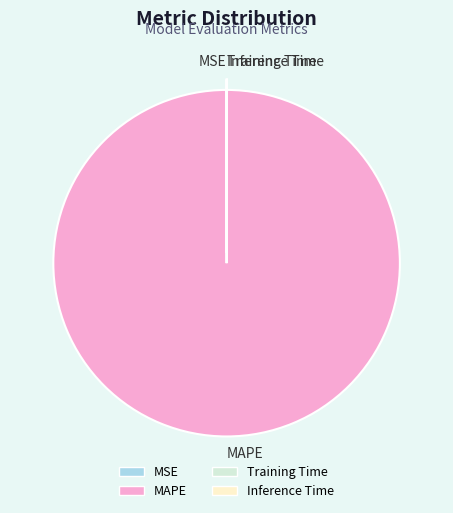

Is there any slice that represents more than half of the pie?

Yes